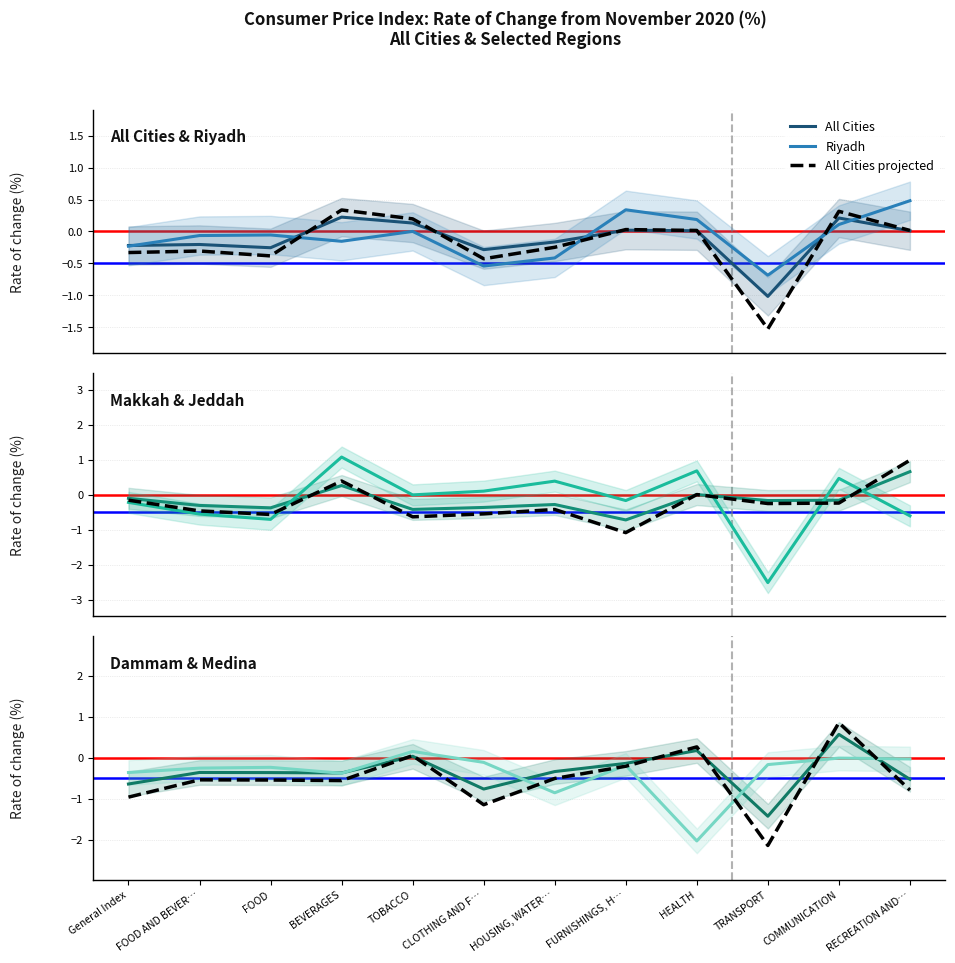

Is the value of Jeddah at TRANSPORT greater than the value of Riyadh at General Index?

No